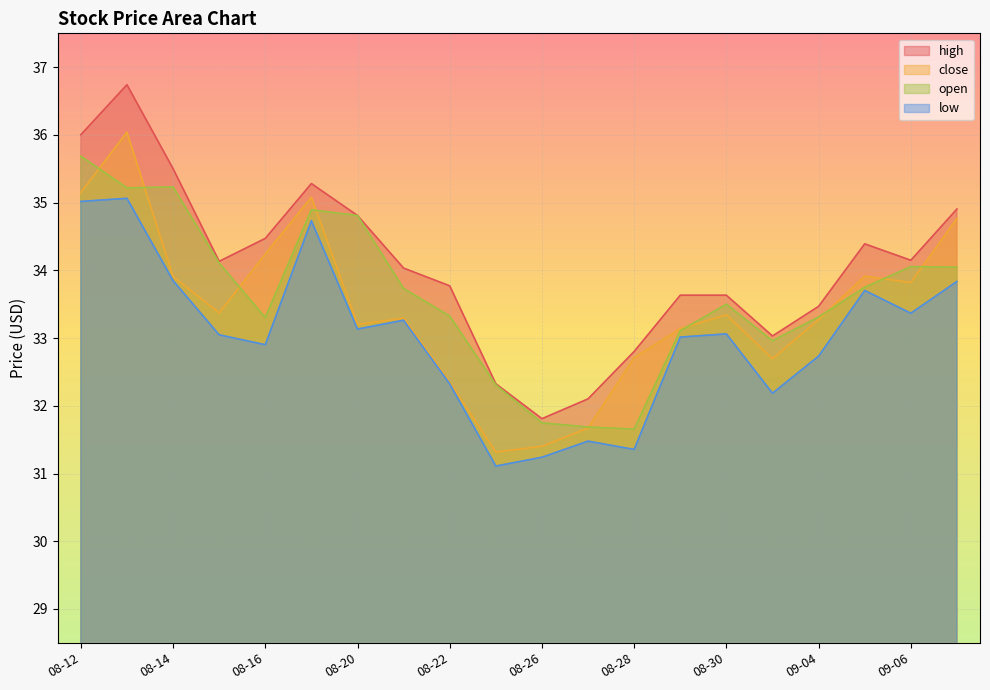

True or false: open has more than 2 interior local peaks.

True